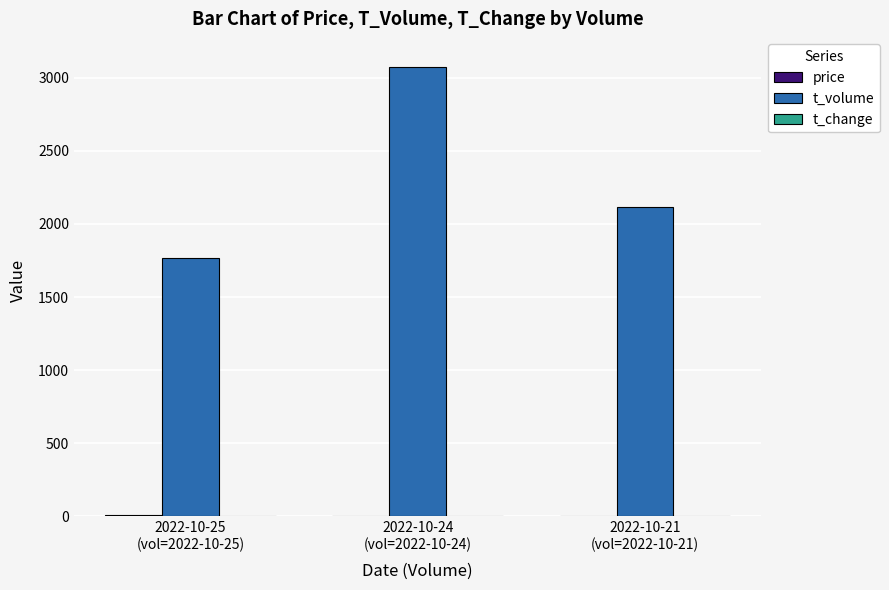

What is the maximum value for t_volume?

3075.0